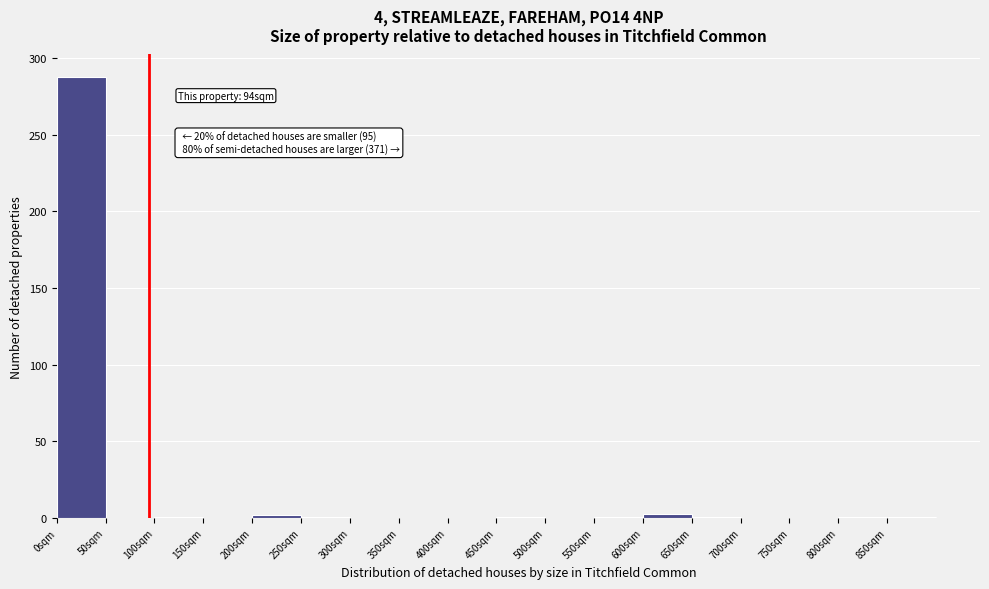

Over which range of the x-axis is the bar tallest?

0 to 50